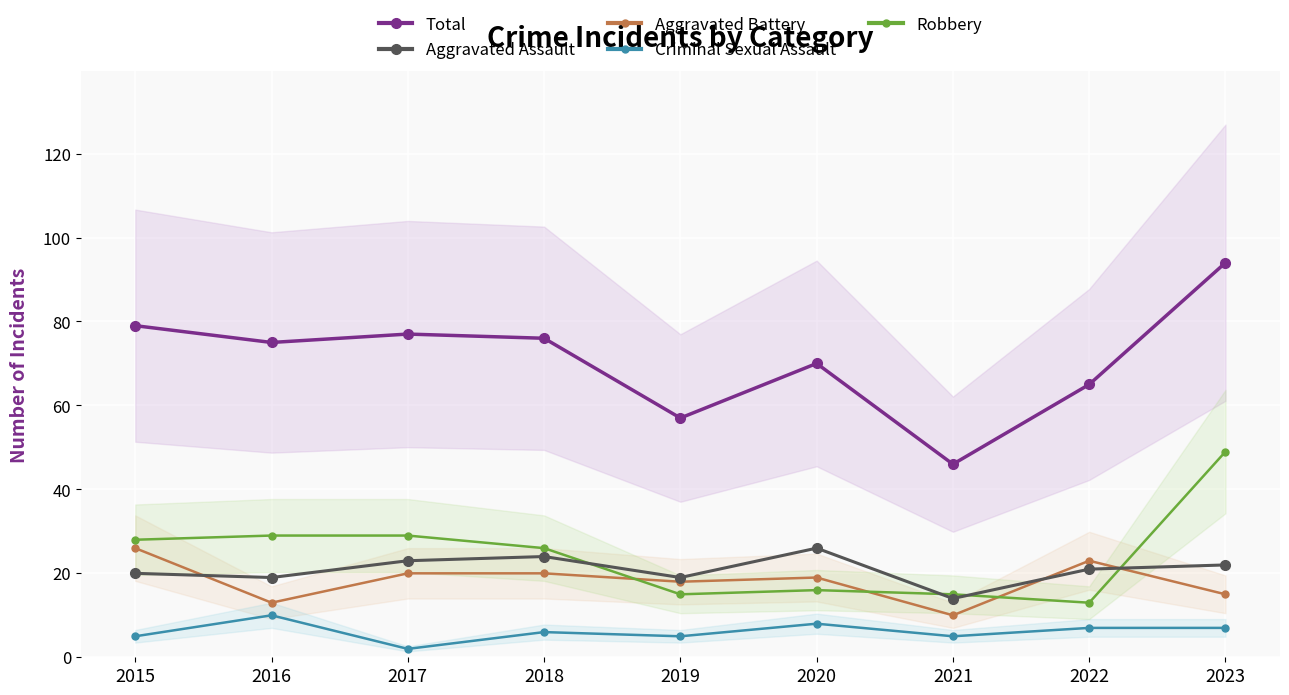

Reading left to right, transcribe all the data shown in this chart.

Total: 2015=79	2016=75	2017=77	2018=76	2019=57	2020=70	2021=46	2022=65	2023=94
Aggravated Assault: 2015=20	2016=19	2017=23	2018=24	2019=19	2020=26	2021=14	2022=21	2023=22
Aggravated Battery: 2015=26	2016=13	2017=20	2018=20	2019=18	2020=19	2021=10	2022=23	2023=15
Criminal Sexual Assault: 2015=5	2016=10	2017=2	2018=6	2019=5	2020=8	2021=5	2022=7	2023=7
Robbery: 2015=28	2016=29	2017=29	2018=26	2019=15	2020=16	2021=15	2022=13	2023=49